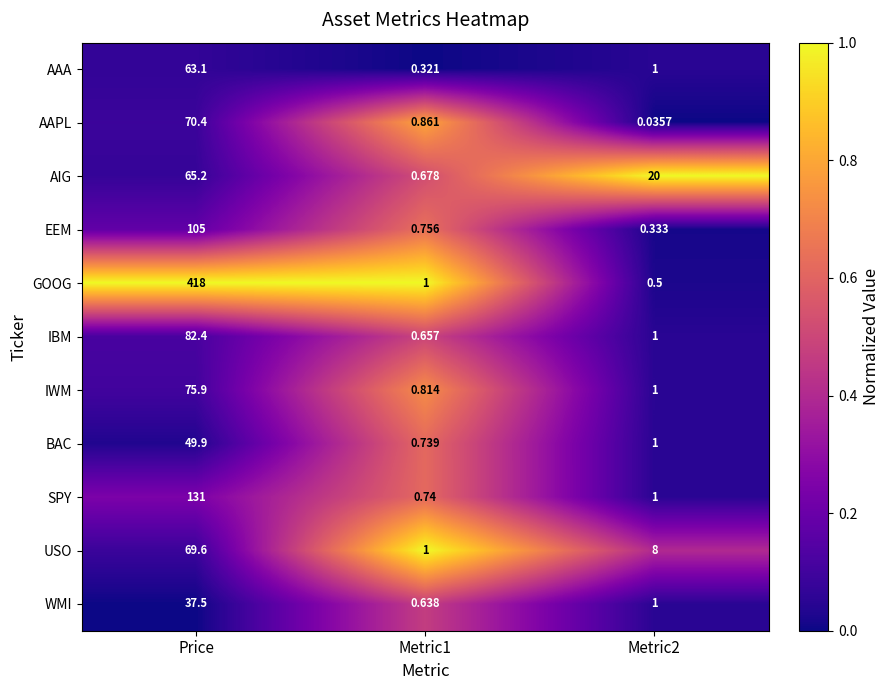

Rank the series by their maximum value, from highest to lowest.

GOOG, SPY, EEM, IBM, IWM, AAPL, USO, AIG, AAA, BAC, WMI